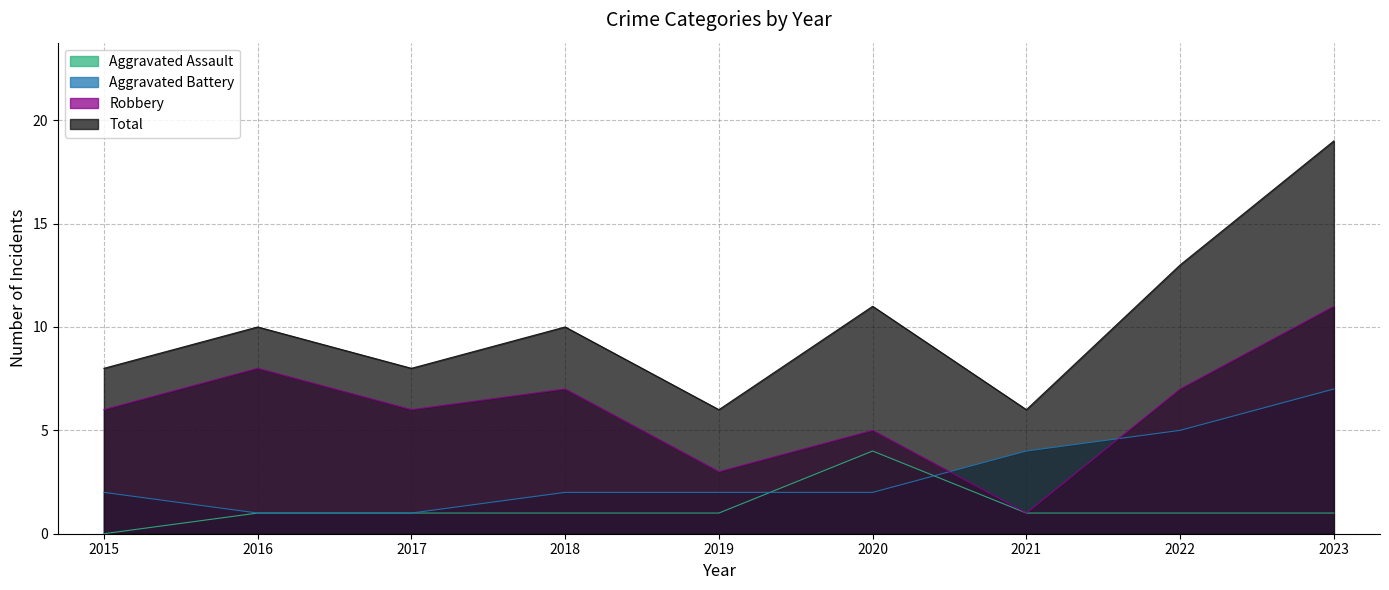

Reading left to right, list all the values displayed in this chart.

Aggravated Assault: 2015=0	2016=1	2017=1	2018=1	2019=1	2020=4	2021=1	2022=1	2023=1
Aggravated Battery: 2015=2	2016=1	2017=1	2018=2	2019=2	2020=2	2021=4	2022=5	2023=7
Robbery: 2015=6	2016=8	2017=6	2018=7	2019=3	2020=5	2021=1	2022=7	2023=11
Total: 2015=8	2016=10	2017=8	2018=10	2019=6	2020=11	2021=6	2022=13	2023=19